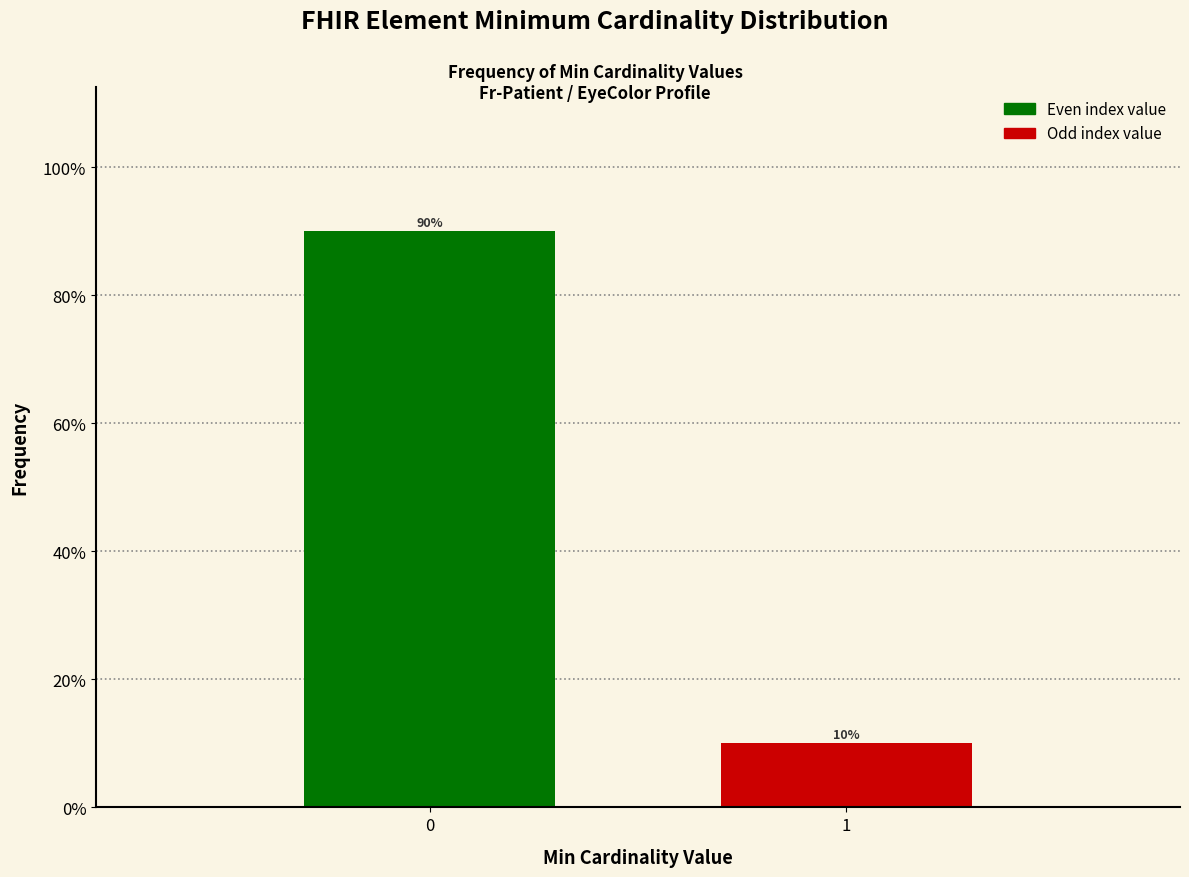

Reading left to right, transcribe all the data shown in this chart.

90	10